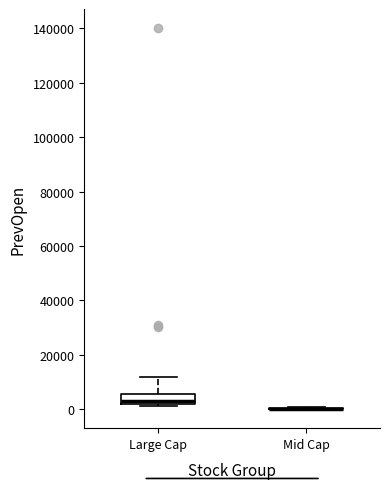

Reading left to right, transcribe this box plot: for each box, give where its median line is, the range the box spans, and where its two whiskers end, as read against the y-axis. The values are not printed on the chart, so give them approximately, as read against the axis.

Large Cap: median 2000 (just above the box's lower edge), box 2000 to 6000, whiskers 2000 (just below the box's lower edge) to 12000
Mid Cap: box collapsed to a line at 0, whiskers 0 to 0